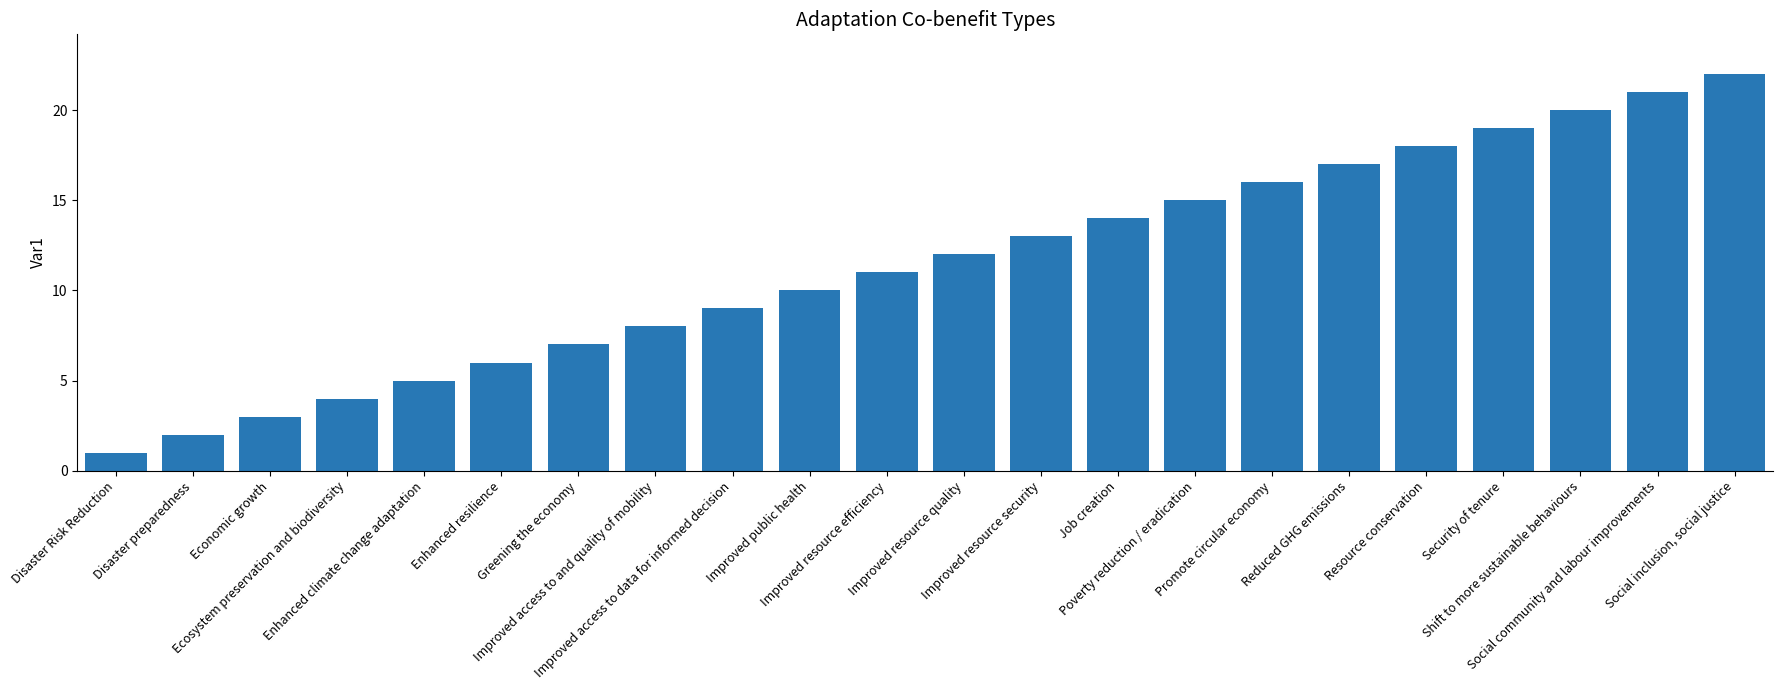

What is the approximate value at Reduced GHG emissions, to the nearest 5?

15